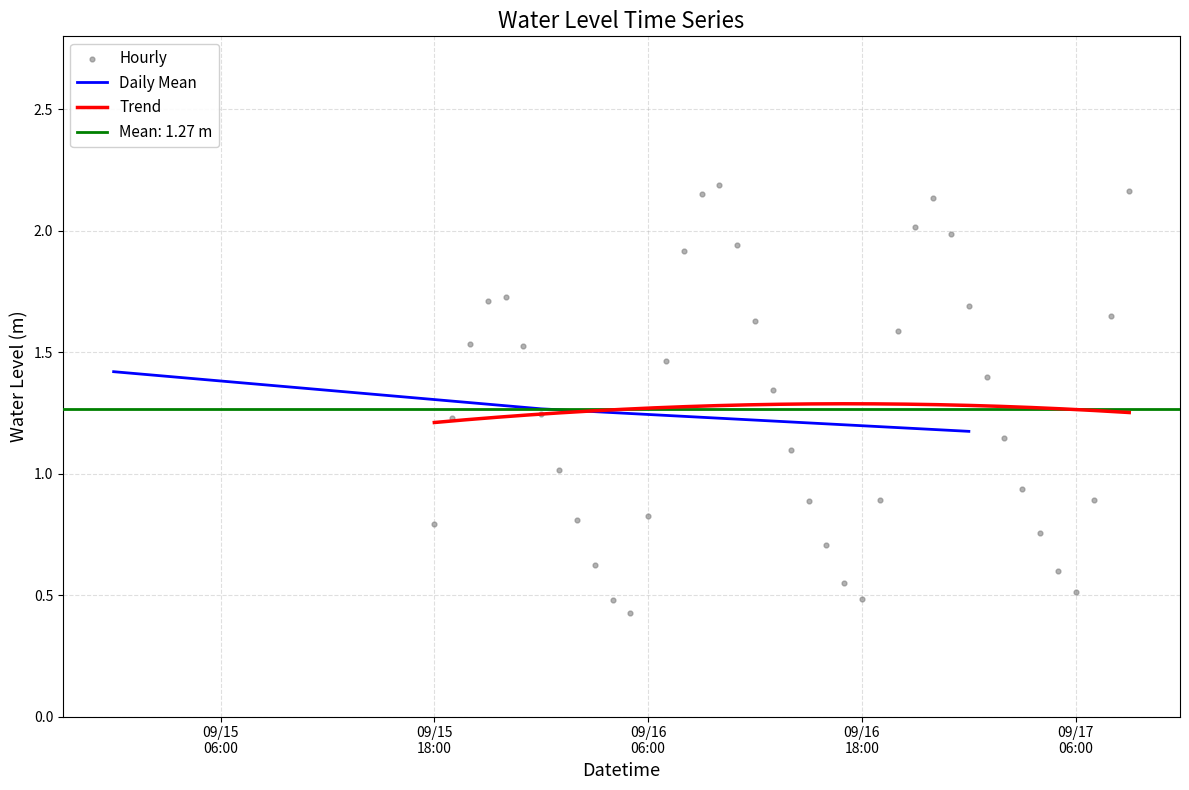

What is the lowest value of the Daily Mean series?

1.2